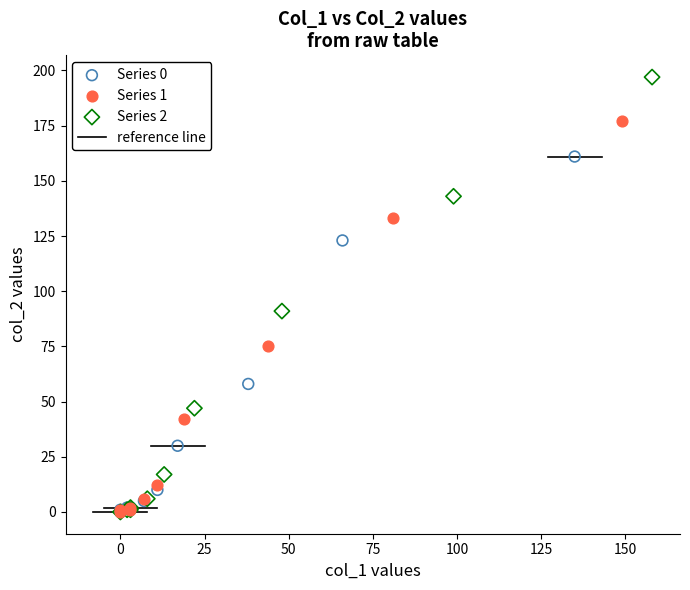

Which series reaches the maximum Y coordinate?

Series 2